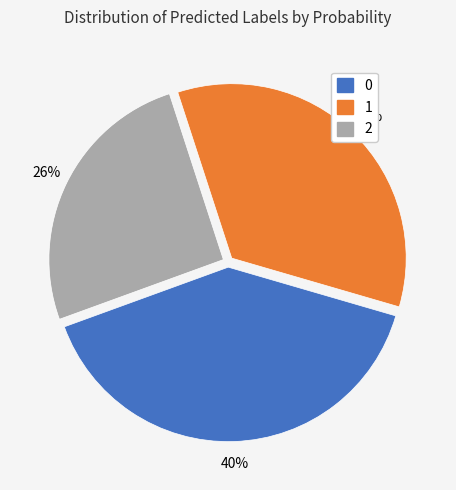

Do 1 and 0 together represent more than half of the pie?

Yes